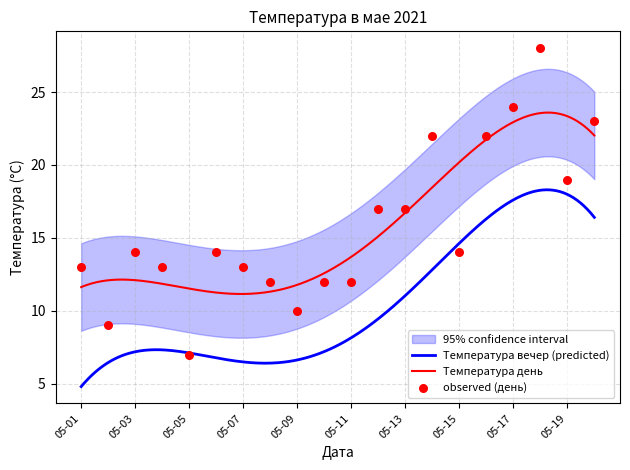

True or false: Температура вечер (predicted) and Температура день intersect in this chart.

False